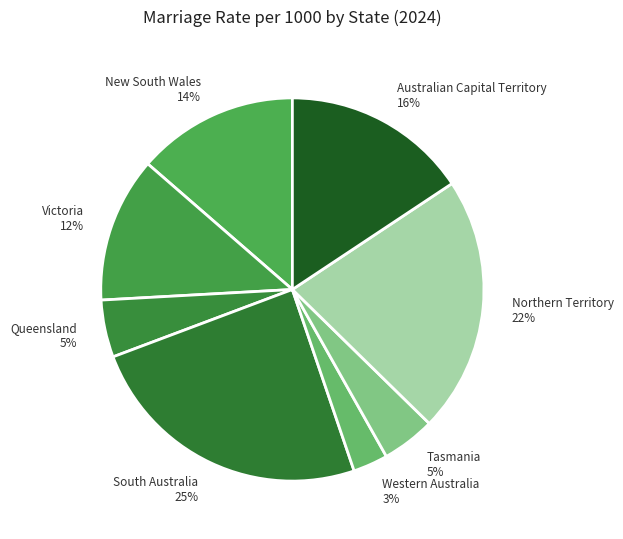

To the nearest percent, what is the average slice percentage?

12%